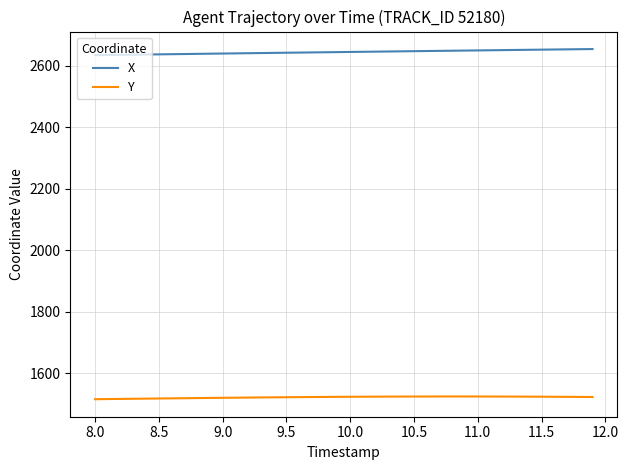

What is the smallest value displayed?

1515.5